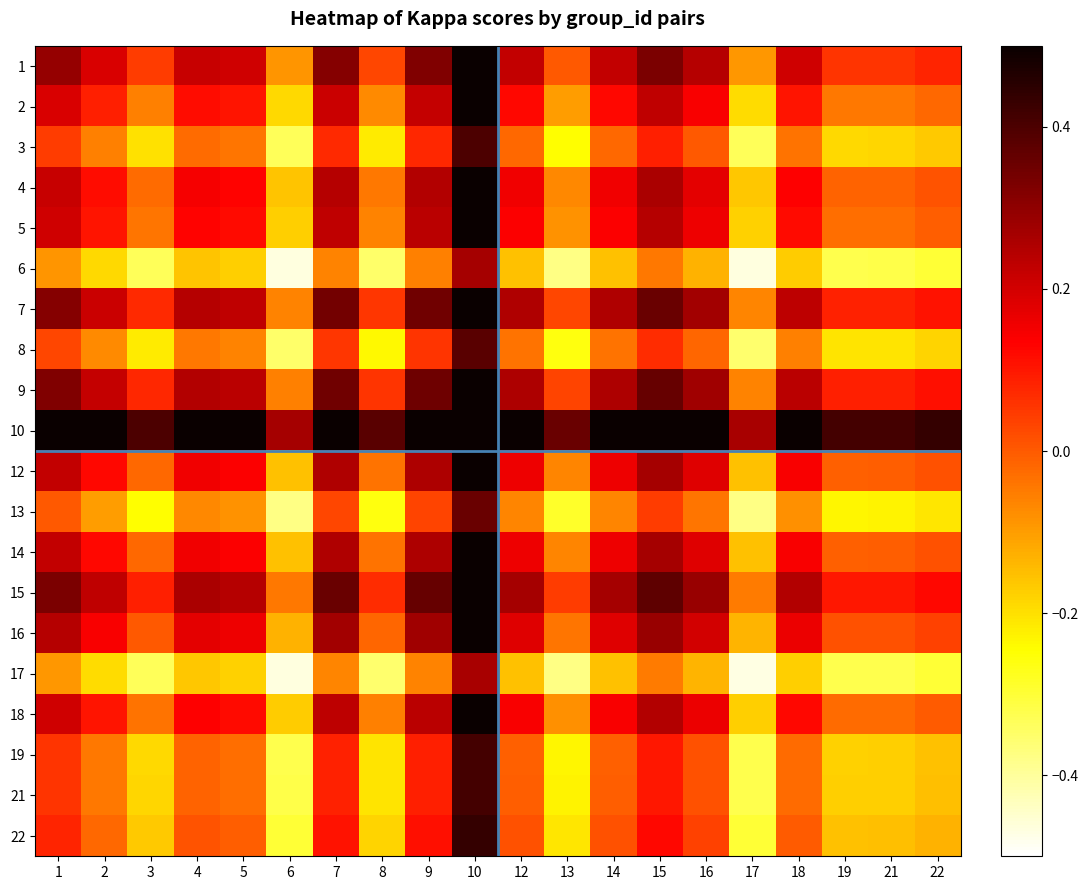

Reading left to right, what are all the values shown in this chart?

1: 1=0.3	2=0.2	3=0.0	4=0.2	5=0.2	6=-0.1	7=0.3	8=0.0	9=0.3	10=0.6	12=0.2	13=0.0	14=0.2	15=0.3	16=0.2	17=-0.1	18=0.2	19=0.1	21=0.1	22=0.1
2: 1=0.2	2=0.1	3=-0.1	4=0.1	5=0.1	6=-0.2	7=0.2	8=-0.1	9=0.2	10=0.5	12=0.1	13=-0.1	14=0.1	15=0.2	16=0.1	17=-0.2	18=0.1	19=-0.0	21=-0.0	22=-0.0
3: 1=0.0	2=-0.1	3=-0.2	4=-0.0	5=-0.0	6=-0.3	7=0.1	8=-0.2	9=0.1	10=0.4	12=-0.0	13=-0.2	14=-0.0	15=0.1	16=0.0	17=-0.3	18=-0.0	19=-0.2	21=-0.2	22=-0.2
4: 1=0.2	2=0.1	3=-0.0	4=0.1	5=0.1	6=-0.2	7=0.2	8=-0.0	9=0.2	10=0.6	12=0.2	13=-0.1	14=0.2	15=0.3	16=0.2	17=-0.2	18=0.1	19=-0.0	21=-0.0	22=0.0
5: 1=0.2	2=0.1	3=-0.0	4=0.1	5=0.1	6=-0.2	7=0.2	8=-0.1	9=0.2	10=0.6	12=0.1	13=-0.1	14=0.1	15=0.2	16=0.2	17=-0.2	18=0.1	19=-0.0	21=-0.0	22=-0.0
6: 1=-0.1	2=-0.2	3=-0.3	4=-0.2	5=-0.2	6=-0.5	7=-0.1	8=-0.4	9=-0.1	10=0.3	12=-0.2	13=-0.4	14=-0.2	15=-0.0	16=-0.1	17=-0.5	18=-0.2	19=-0.3	21=-0.3	22=-0.3
7: 1=0.3	2=0.2	3=0.1	4=0.2	5=0.2	6=-0.1	7=0.3	8=0.1	9=0.3	10=0.7	12=0.3	13=0.0	14=0.3	15=0.4	16=0.3	17=-0.1	18=0.2	19=0.1	21=0.1	22=0.1
8: 1=0.0	2=-0.1	3=-0.2	4=-0.0	5=-0.1	6=-0.4	7=0.1	8=-0.2	9=0.1	10=0.4	12=-0.0	13=-0.3	14=-0.0	15=0.1	16=-0.0	17=-0.4	18=-0.1	19=-0.2	21=-0.2	22=-0.2
9: 1=0.3	2=0.2	3=0.1	4=0.2	5=0.2	6=-0.1	7=0.3	8=0.1	9=0.4	10=0.7	12=0.3	13=0.0	14=0.3	15=0.4	16=0.3	17=-0.1	18=0.2	19=0.1	21=0.1	22=0.1
10: 1=0.6	2=0.5	3=0.4	4=0.6	5=0.6	6=0.3	7=0.7	8=0.4	9=0.7	10=1.0	12=0.6	13=0.4	14=0.6	15=0.7	16=0.6	17=0.3	18=0.6	19=0.4	21=0.4	22=0.4
12: 1=0.2	2=0.1	3=-0.0	4=0.2	5=0.1	6=-0.2	7=0.3	8=-0.0	9=0.3	10=0.6	12=0.2	13=-0.1	14=0.2	15=0.3	16=0.2	17=-0.2	18=0.1	19=-0.0	21=-0.0	22=0.0
13: 1=0.0	2=-0.1	3=-0.2	4=-0.1	5=-0.1	6=-0.4	7=0.0	8=-0.3	9=0.0	10=0.4	12=-0.1	13=-0.3	14=-0.1	15=0.0	16=-0.0	17=-0.4	18=-0.1	19=-0.2	21=-0.2	22=-0.2
14: 1=0.2	2=0.1	3=-0.0	4=0.2	5=0.1	6=-0.2	7=0.3	8=-0.0	9=0.3	10=0.6	12=0.2	13=-0.1	14=0.2	15=0.3	16=0.2	17=-0.2	18=0.1	19=-0.0	21=-0.0	22=0.0
15: 1=0.3	2=0.2	3=0.1	4=0.3	5=0.2	6=-0.0	7=0.4	8=0.1	9=0.4	10=0.7	12=0.3	13=0.0	14=0.3	15=0.4	16=0.3	17=-0.0	18=0.2	19=0.1	21=0.1	22=0.1
16: 1=0.2	2=0.1	3=0.0	4=0.2	5=0.2	6=-0.1	7=0.3	8=-0.0	9=0.3	10=0.6	12=0.2	13=-0.0	14=0.2	15=0.3	16=0.2	17=-0.1	18=0.2	19=0.0	21=0.0	22=0.0
17: 1=-0.1	2=-0.2	3=-0.3	4=-0.2	5=-0.2	6=-0.5	7=-0.1	8=-0.4	9=-0.1	10=0.3	12=-0.2	13=-0.4	14=-0.2	15=-0.0	16=-0.1	17=-0.5	18=-0.2	19=-0.3	21=-0.3	22=-0.3
18: 1=0.2	2=0.1	3=-0.0	4=0.1	5=0.1	6=-0.2	7=0.2	8=-0.1	9=0.2	10=0.6	12=0.1	13=-0.1	14=0.1	15=0.2	16=0.2	17=-0.2	18=0.1	19=-0.0	21=-0.0	22=-0.0
19: 1=0.1	2=-0.0	3=-0.2	4=-0.0	5=-0.0	6=-0.3	7=0.1	8=-0.2	9=0.1	10=0.4	12=-0.0	13=-0.2	14=-0.0	15=0.1	16=0.0	17=-0.3	18=-0.0	19=-0.2	21=-0.2	22=-0.2
21: 1=0.1	2=-0.0	3=-0.2	4=-0.0	5=-0.0	6=-0.3	7=0.1	8=-0.2	9=0.1	10=0.4	12=-0.0	13=-0.2	14=-0.0	15=0.1	16=0.0	17=-0.3	18=-0.0	19=-0.2	21=-0.2	22=-0.2
22: 1=0.1	2=-0.0	3=-0.2	4=0.0	5=-0.0	6=-0.3	7=0.1	8=-0.2	9=0.1	10=0.4	12=0.0	13=-0.2	14=0.0	15=0.1	16=0.0	17=-0.3	18=-0.0	19=-0.2	21=-0.2	22=-0.1